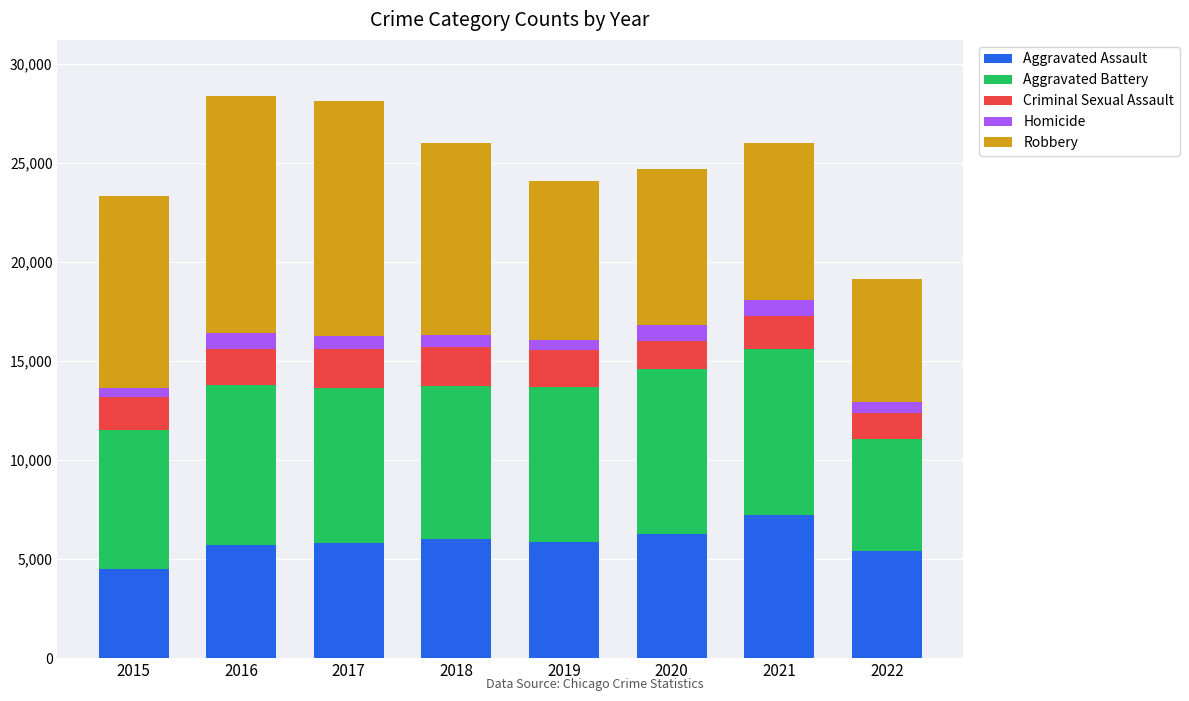

What is the lowest value of the Aggravated Assault series?

4480